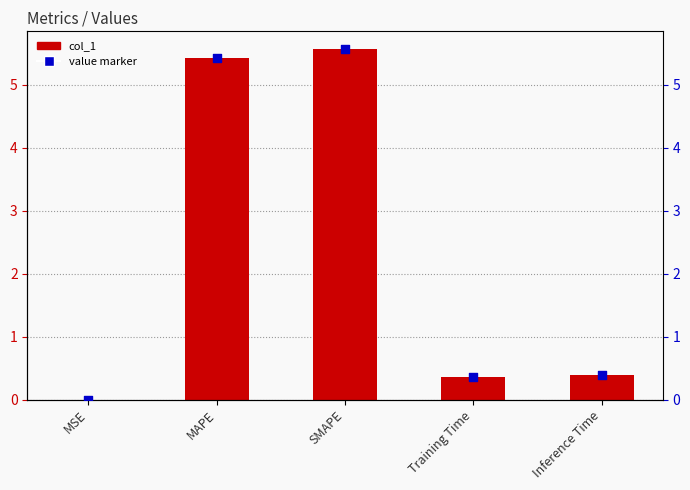

Which series contains the highest Y value?

col_1